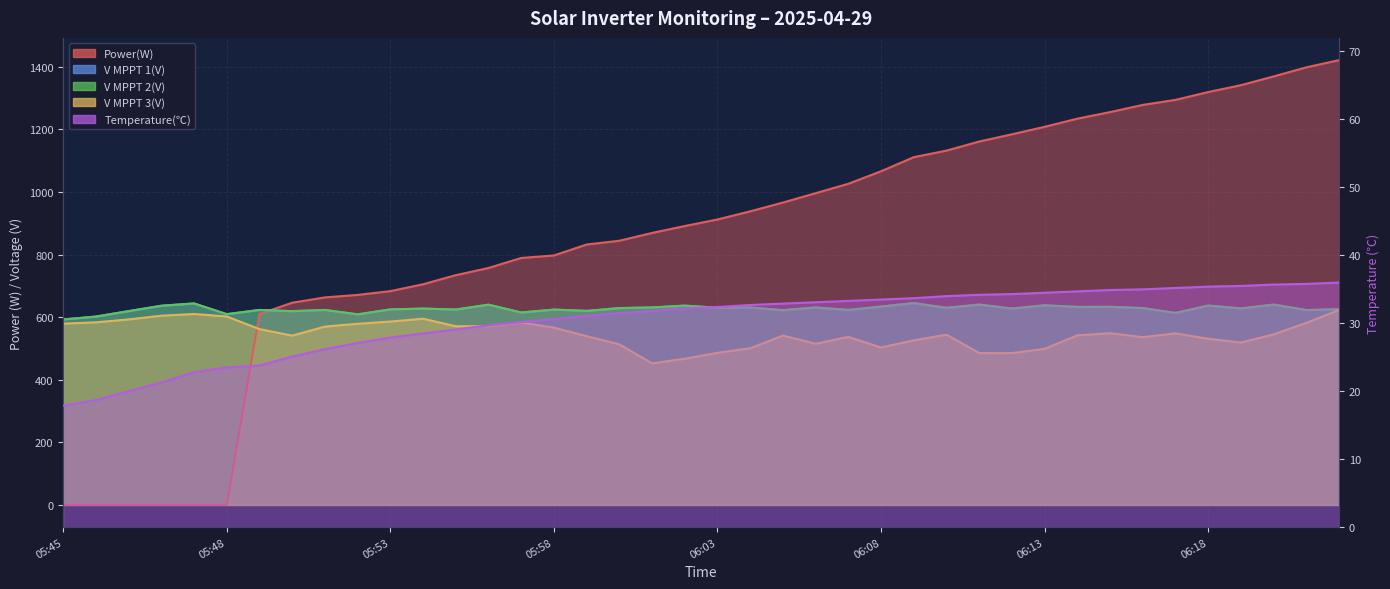

How many data points in V MPPT 1(V) are less than 627?

18